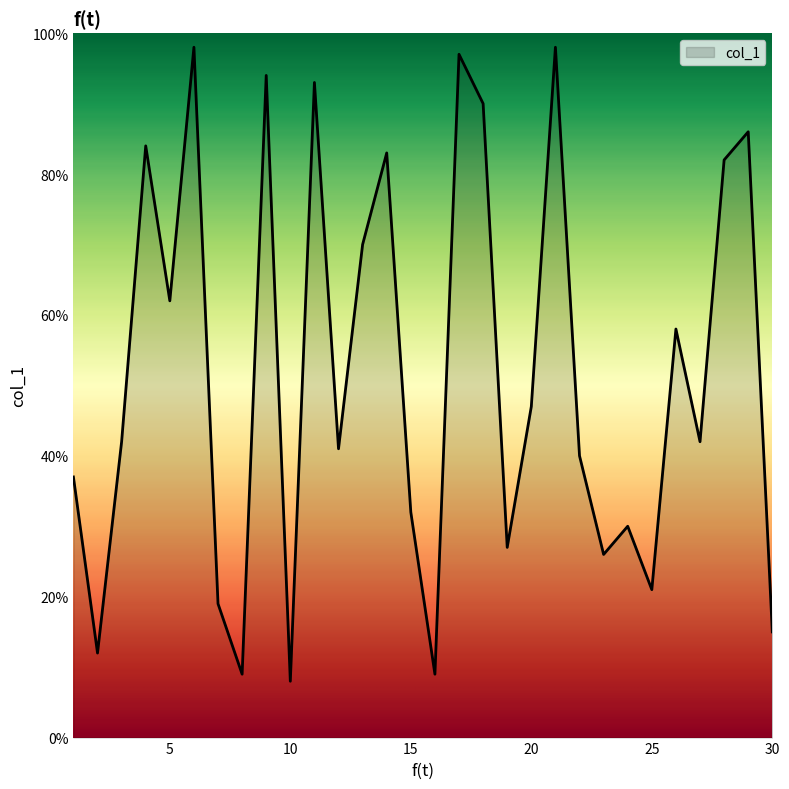

What is the minimum value shown in the chart?

8